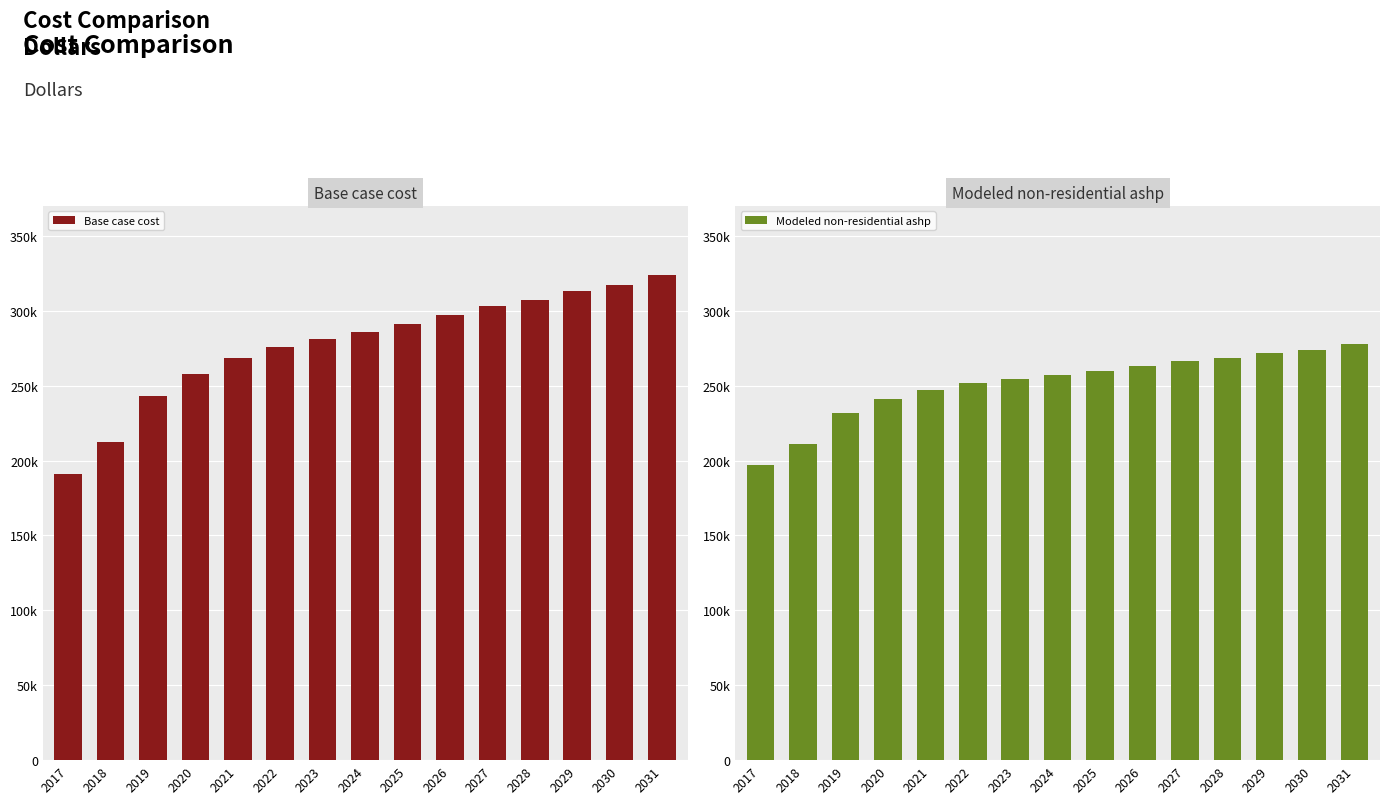

Between 2017 and 2028, which is larger?

2028